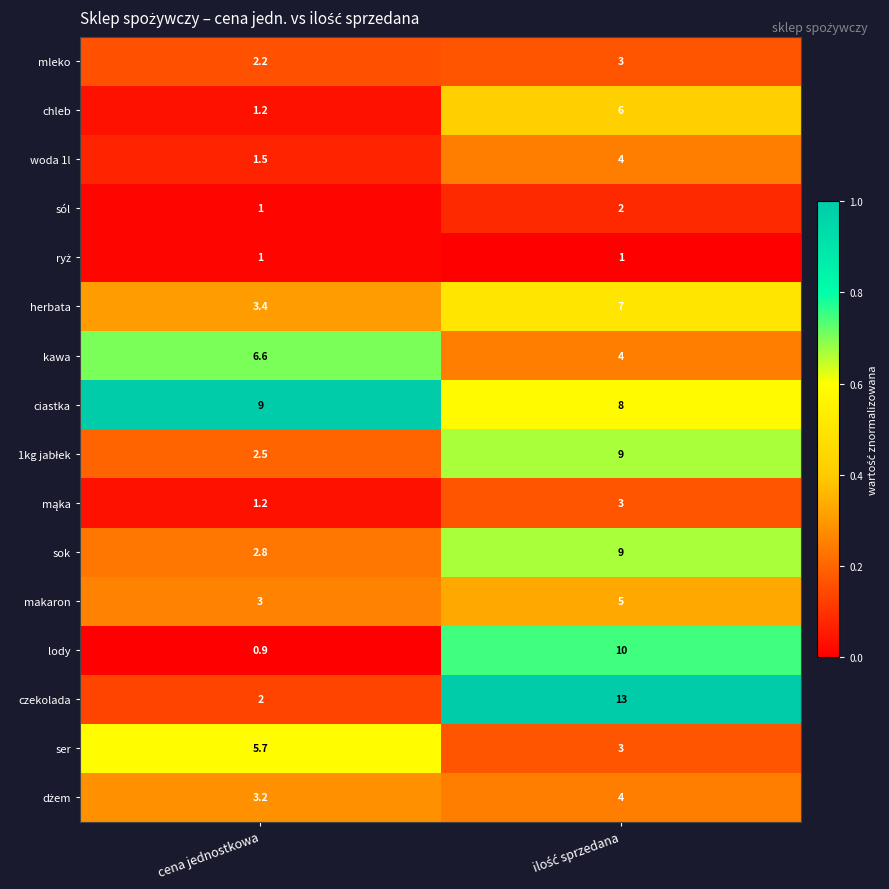

Which series has the largest range (max minus min)?

czekolada